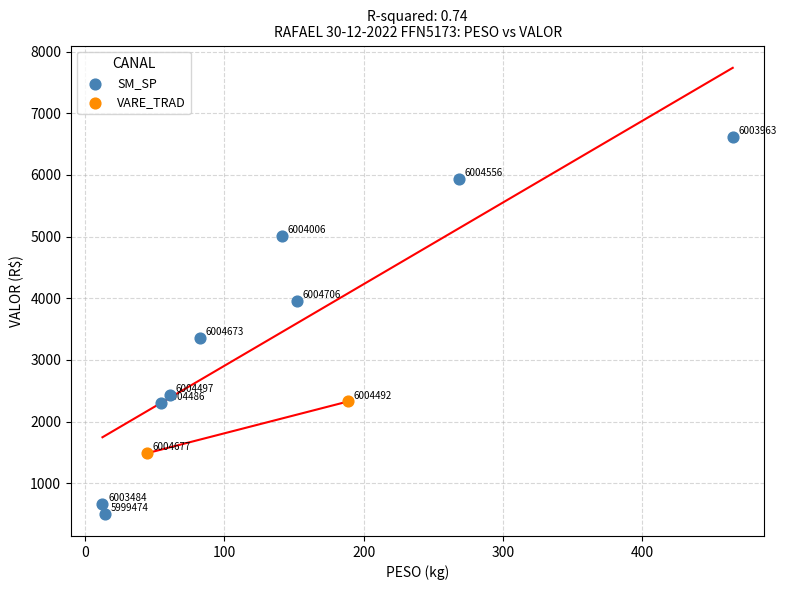

What are all the series names shown in the legend?

SM_SP, VARE_TRAD